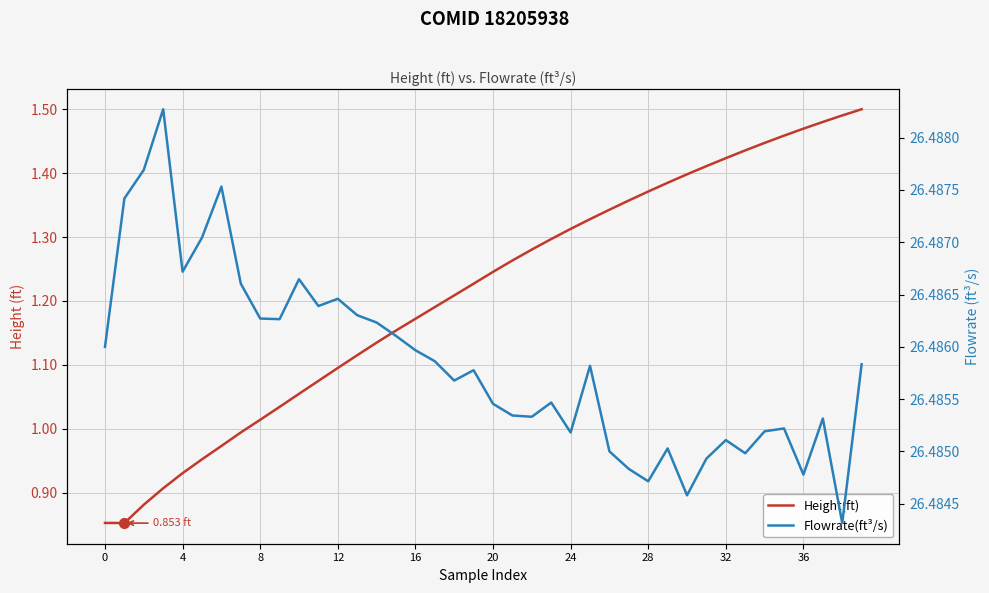

How many distinct data groups are displayed?

2